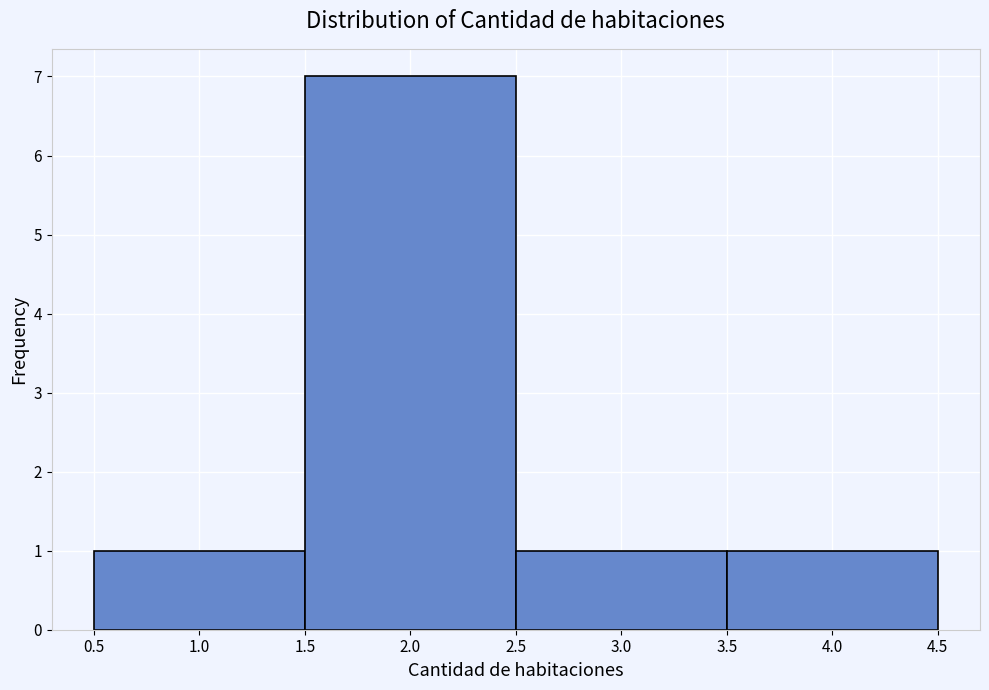

Reading left to right, list every bar in this chart as the range it spans on the x-axis followed by its height. The values are not printed on the chart, so give them approximately, as read against the axis.

0.5 to 1.5: 1
1.5 to 2.5: 7
2.5 to 3.5: 1
3.5 to 4.5: 1